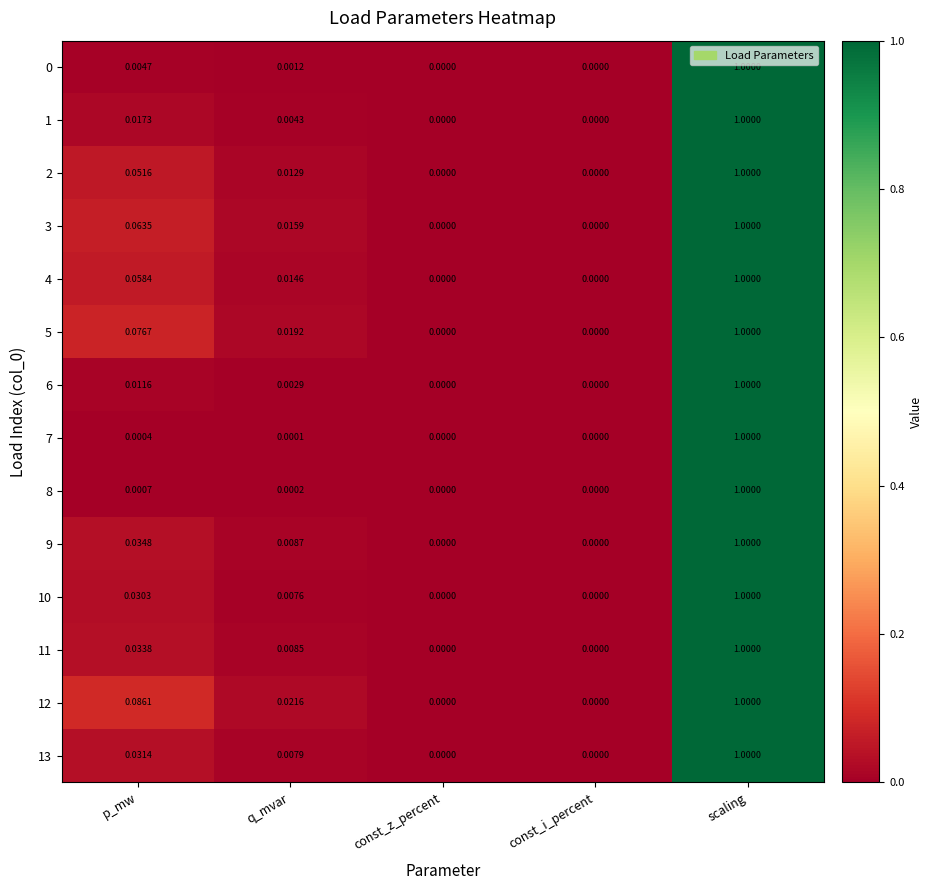

At which category is the sum across all series the highest?

scaling